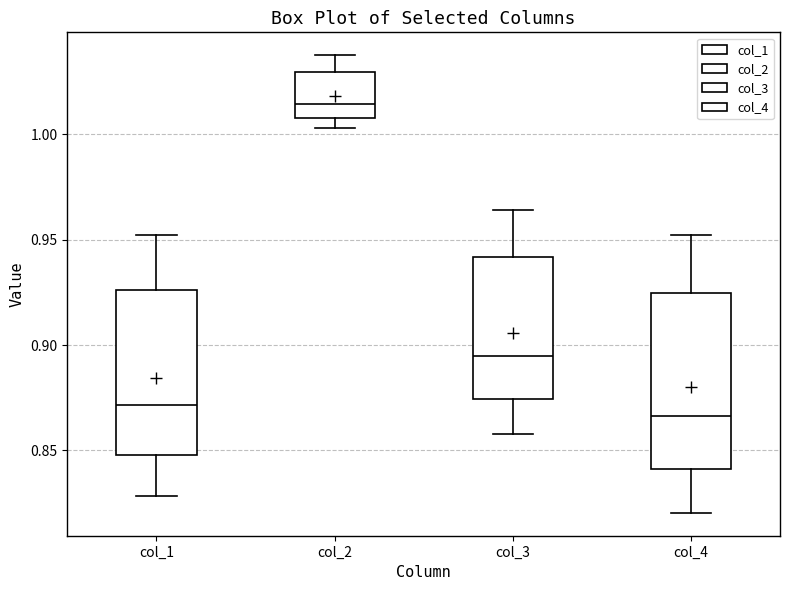

Reading left to right, transcribe this box plot: for each box, give where its median line is, the range the box spans, and where its two whiskers end, as read against the y-axis. The values are not printed on the chart, so give them approximately, as read against the axis.

col_1: median 0.870, box 0.850 to 0.925, whiskers 0.830 to 0.950
col_2: median 1.015, box 1.010 to 1.030, whiskers 1.005 to 1.040
col_3: median 0.895, box 0.875 to 0.940, whiskers 0.860 to 0.965
col_4: median 0.865, box 0.840 to 0.925, whiskers 0.820 to 0.950